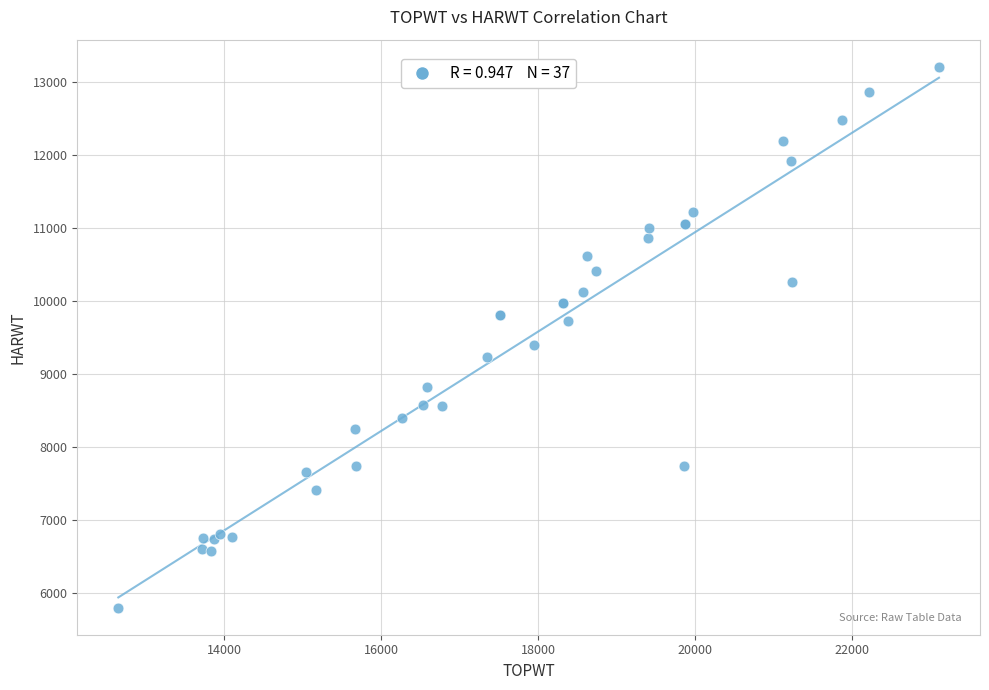

What Y value in the scatter plot is closest to 9505?

9396